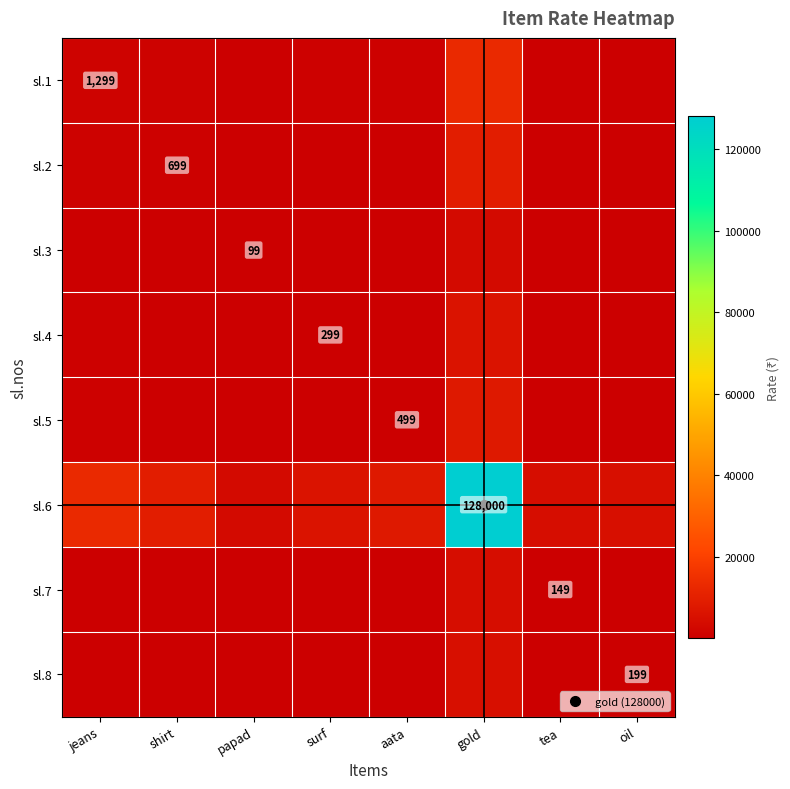

What is the sum of the sl.1 values at papad and jeans?

1657.6